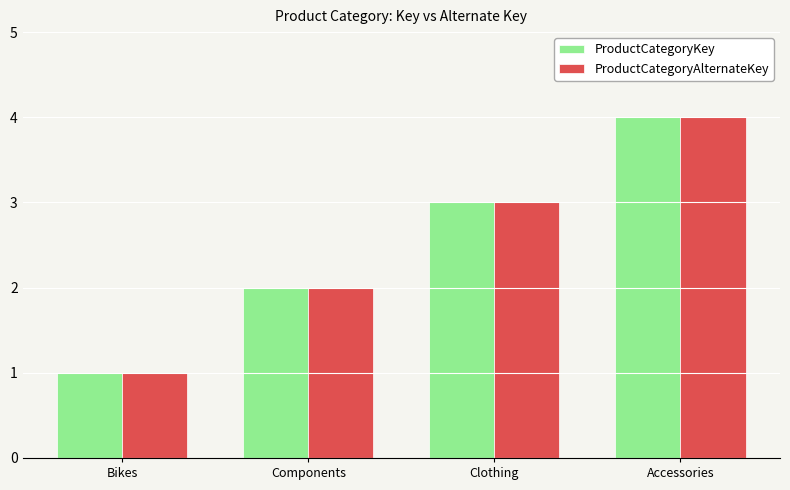

How many data points in ProductCategoryKey are less than 3?

2